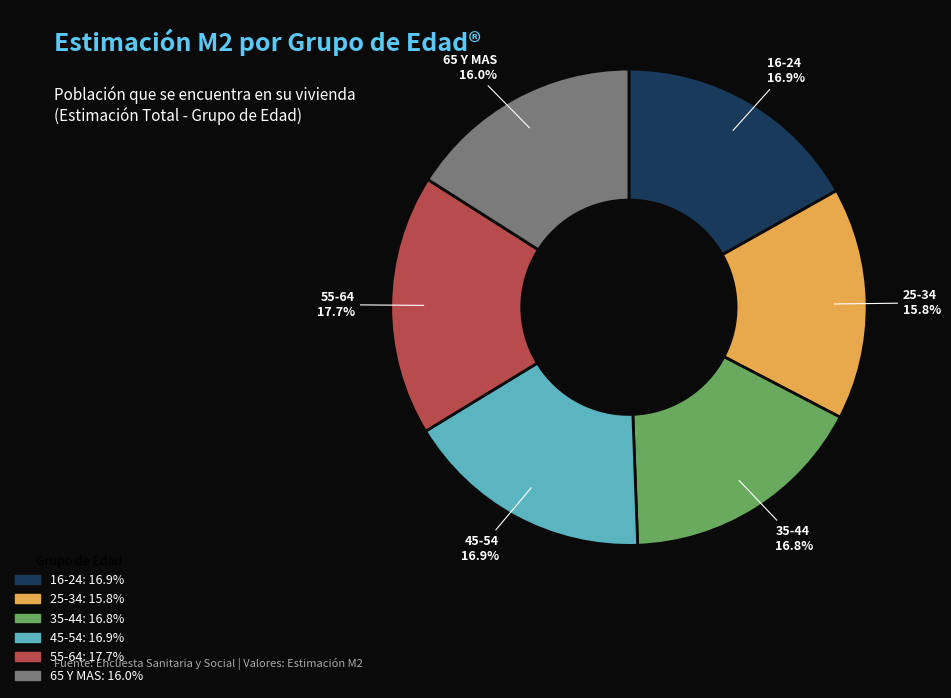

How many segments does this pie chart have?

6